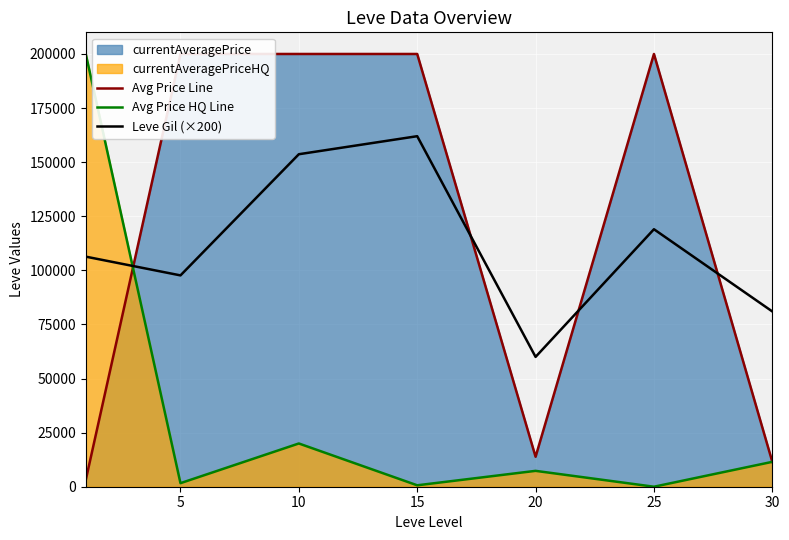

Between 15 and 25, which series saw the biggest shift?

Leve Gil (×200)